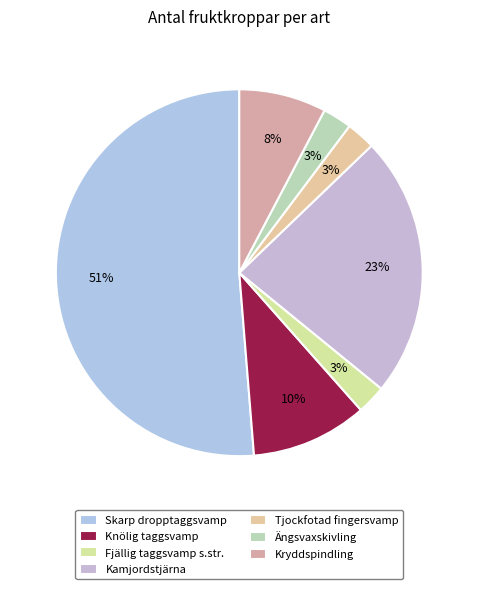

Is there any slice that represents more than half of the pie?

Yes